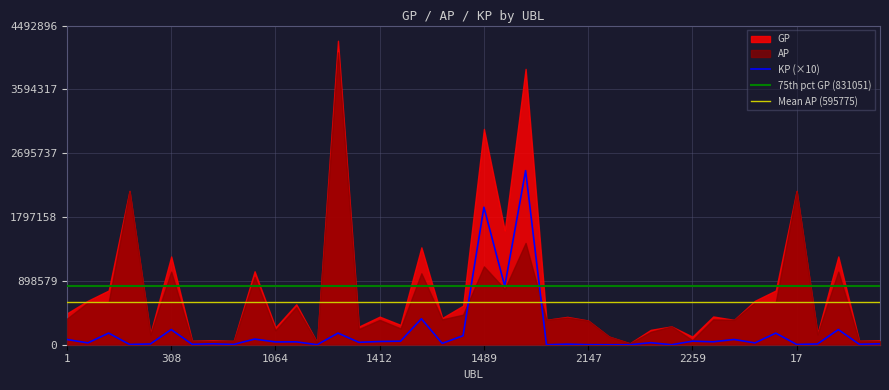

What is the maximum value for AP?

4115335.0